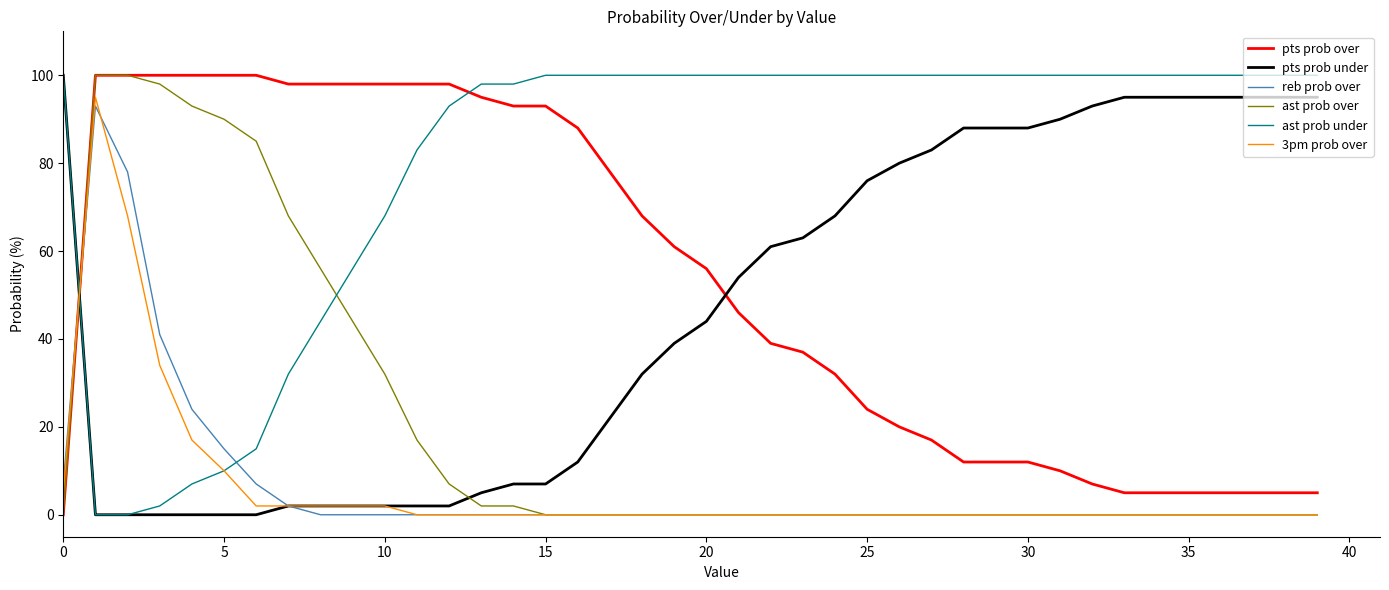

Which series has the largest total across all categories?

ast prob under